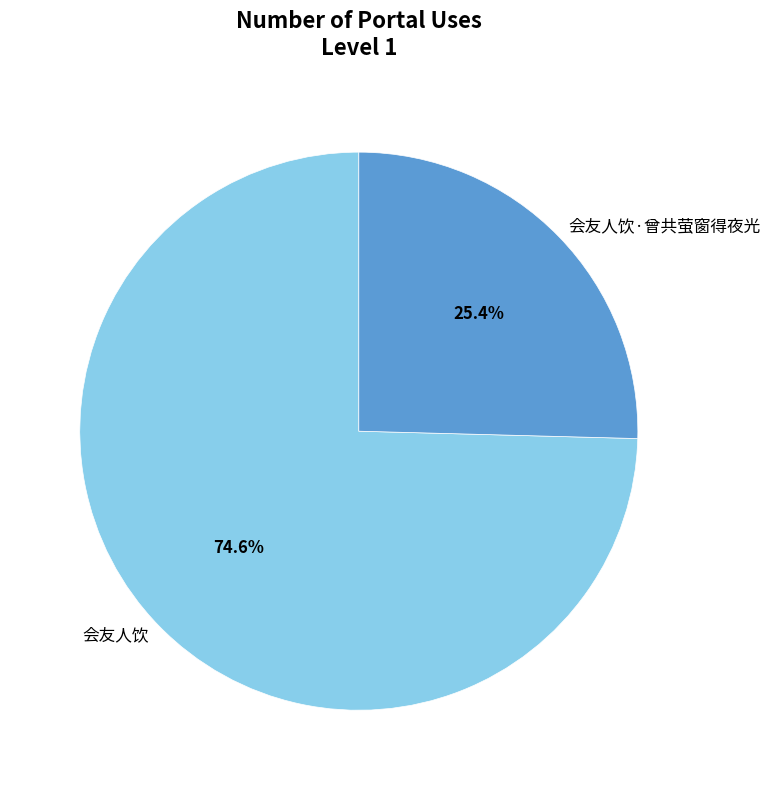

Between 会友人饮 and 会友人饮·曾共萤窗得夜光, which is larger?

会友人饮